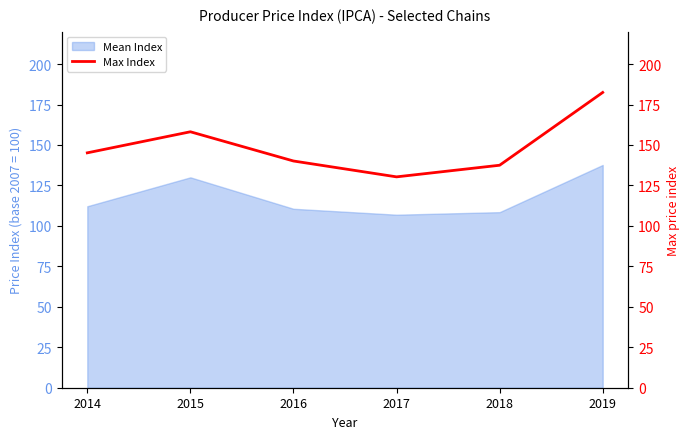

The value of Mean Index at 2017 is 49.2. True or false?

False